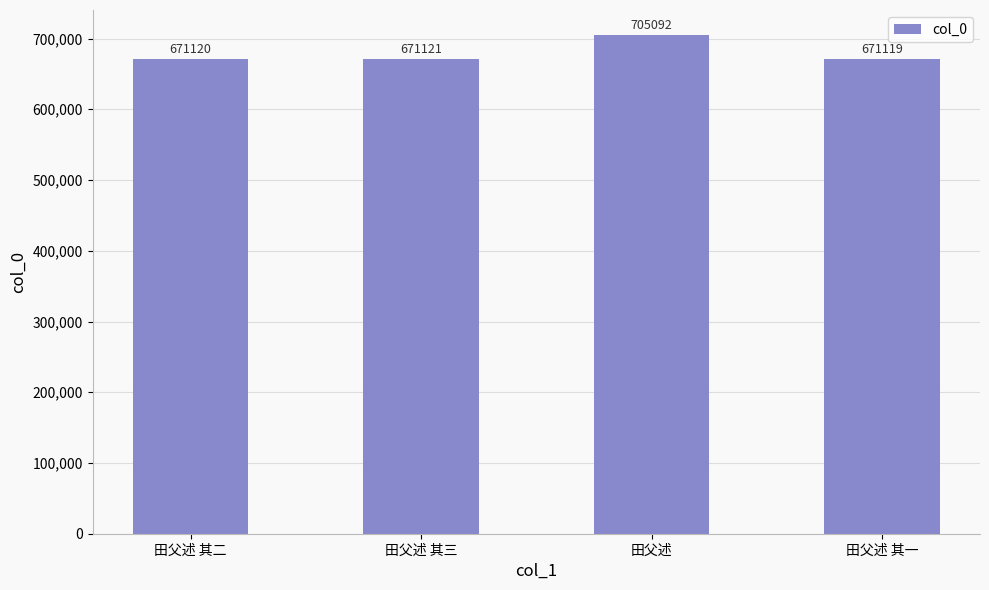

At which label is the value closest to 688105?

田父述 其三